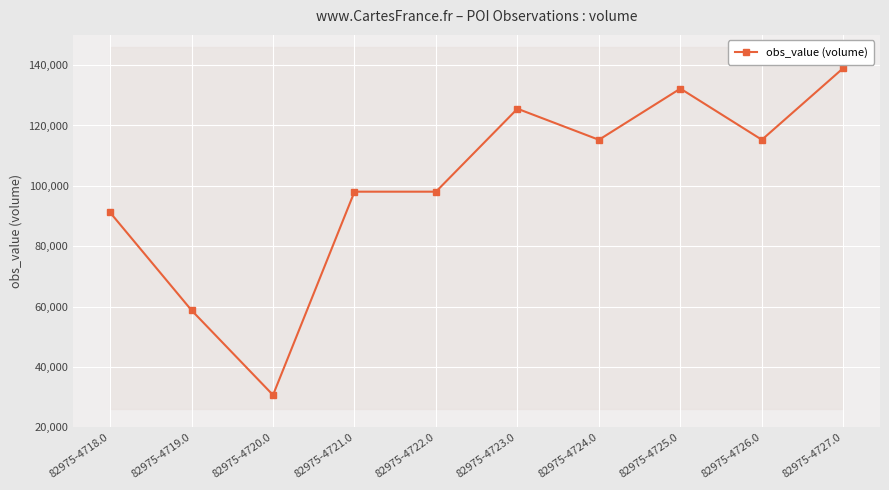

Reading left to right, transcribe all the data shown in this chart.

82975-4718.0=91193	82975-4719.0=58790	82975-4720.0=30733	82975-4721.0=98076	82975-4722.0=98076	82975-4723.0=125546	82975-4724.0=115258	82975-4725.0=132212	82975-4726.0=115268	82975-4727.0=139021